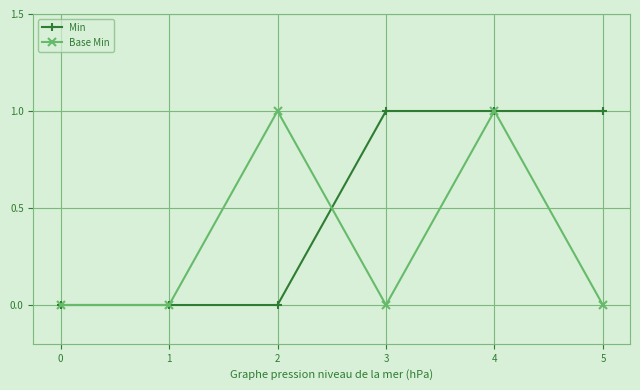

What is the difference between the maximum and minimum values in the Min series?

1